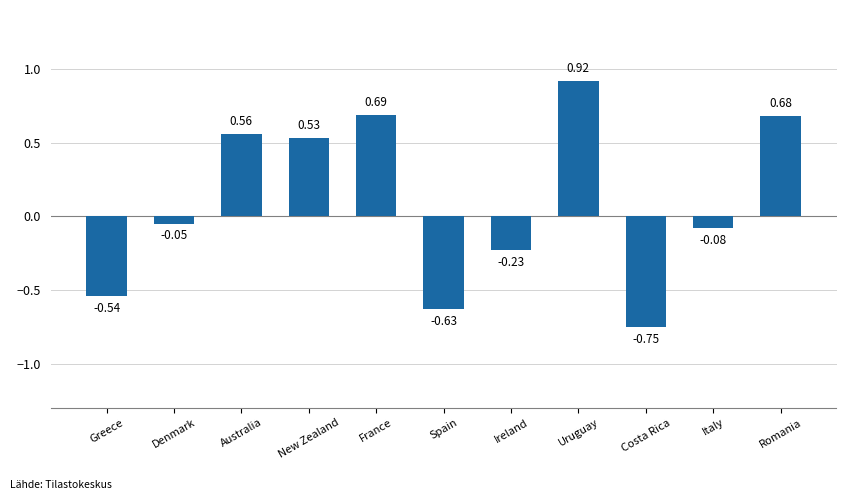

Count the number of data series in this chart.

1